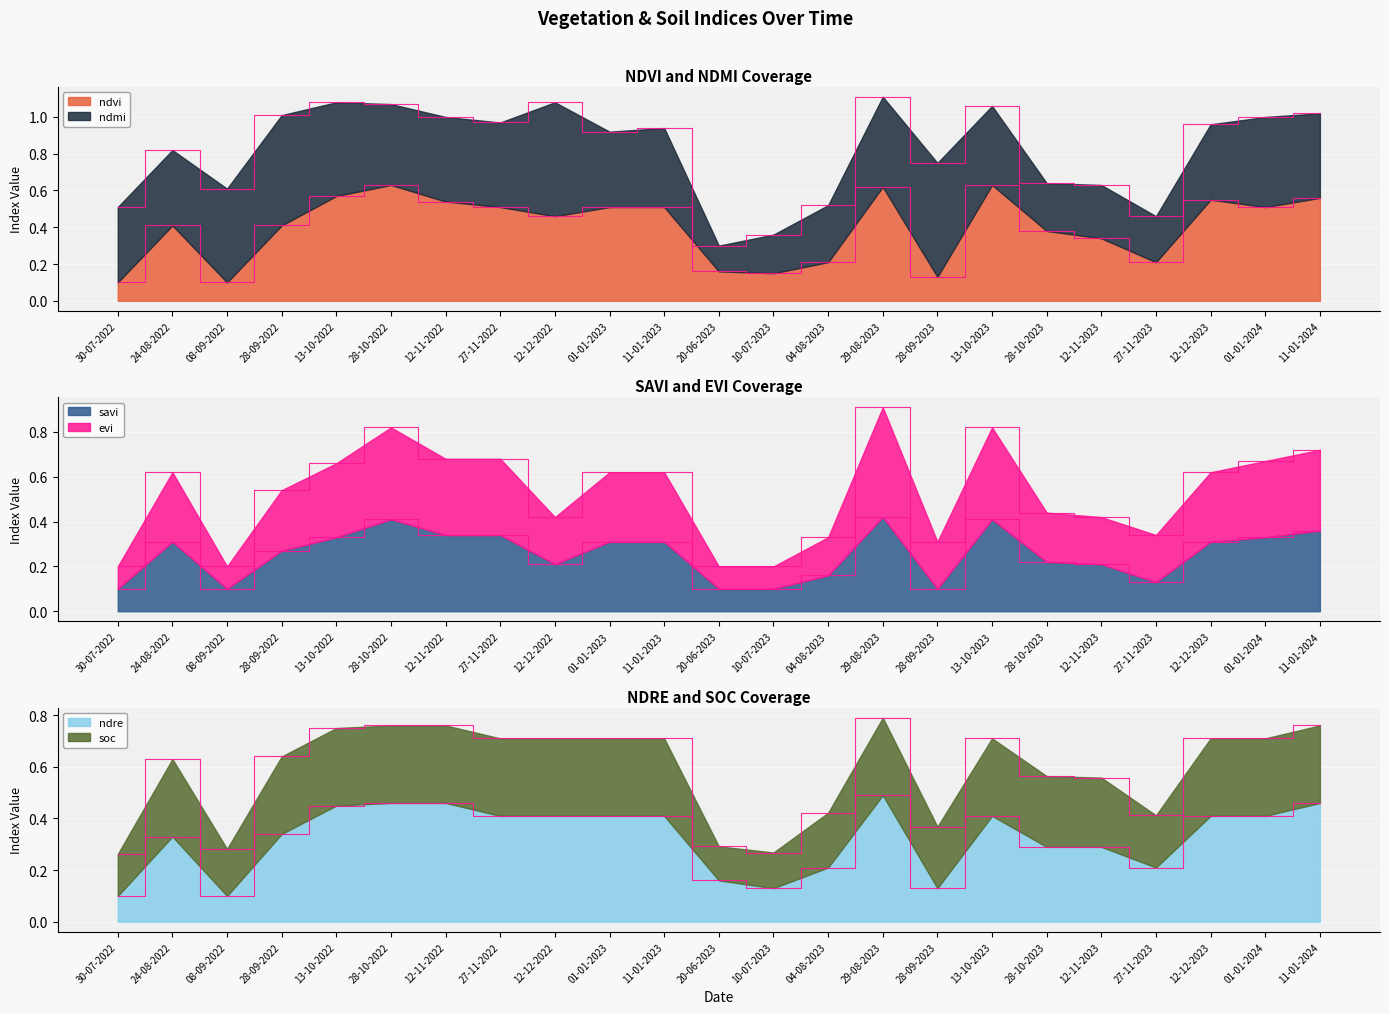

True or false: ndre has a value of 0.1 at 13-10-2022.

False